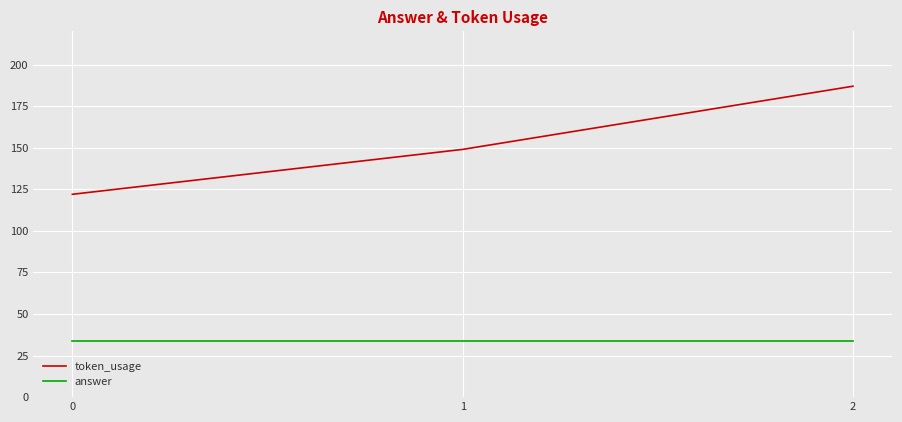

Which series has the widest spread of values?

token_usage